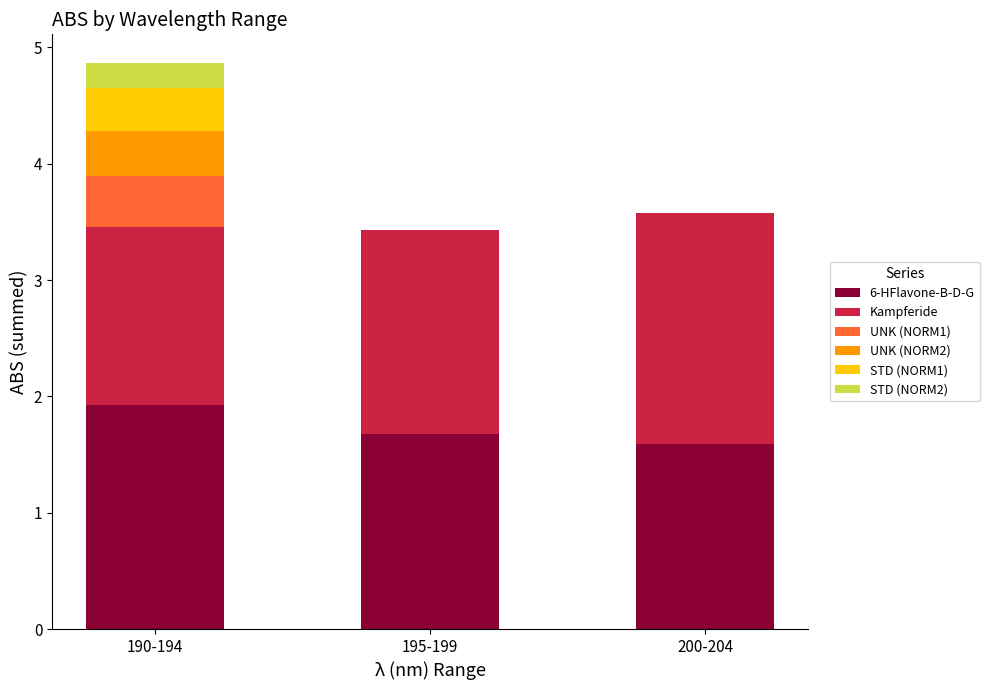

What are all the series names shown in the legend?

6-HFlavone-B-D-G, Kampferide, UNK (NORM1), UNK (NORM2), STD (NORM1), STD (NORM2)